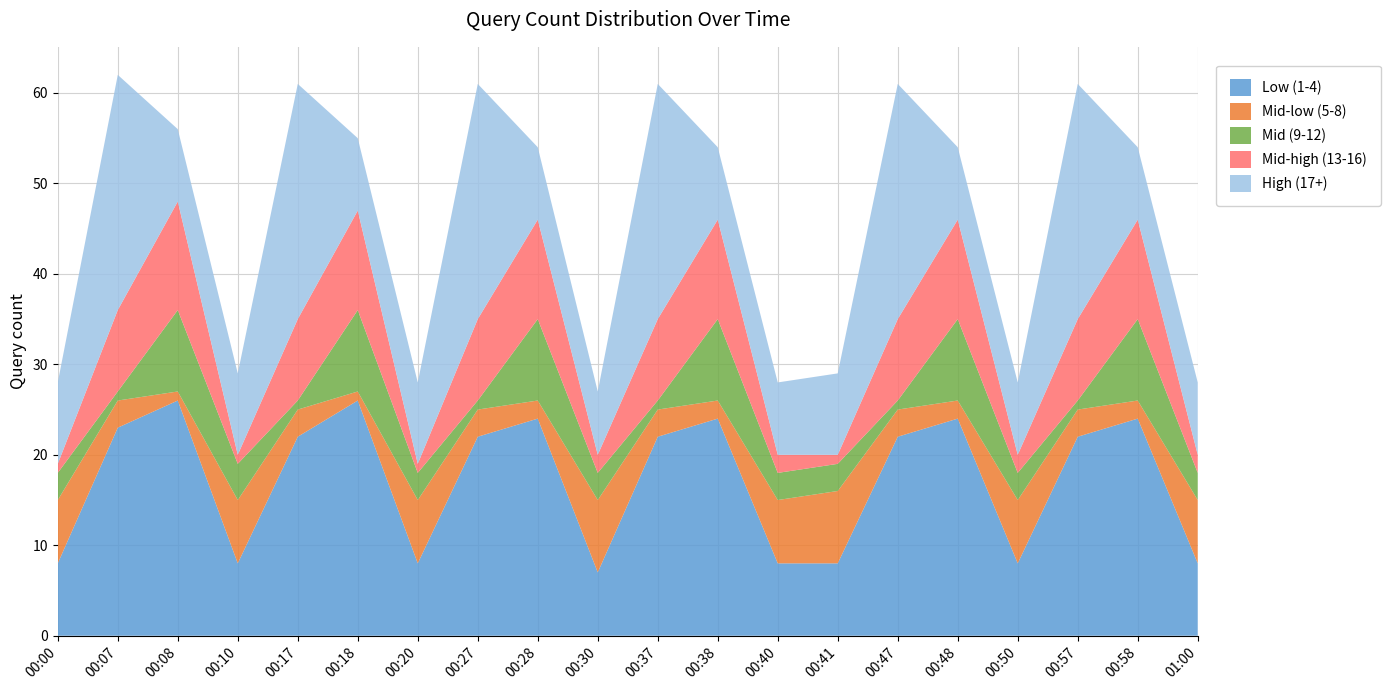

Reading left to right, what are all the values shown in this chart?

Low (1-4): 00:00=8	00:07=23	00:08=26	00:10=8	00:17=22	00:18=26	00:20=8	00:27=22	00:28=24	00:30=7	00:37=22	00:38=24	00:40=8	00:41=8	00:47=22	00:48=24	00:50=8	00:57=22	00:58=24	01:00=8
Mid-low (5-8): 00:00=7	00:07=3	00:08=1	00:10=7	00:17=3	00:18=1	00:20=7	00:27=3	00:28=2	00:30=8	00:37=3	00:38=2	00:40=7	00:41=8	00:47=3	00:48=2	00:50=7	00:57=3	00:58=2	01:00=7
Mid (9-12): 00:00=3	00:07=1	00:08=9	00:10=4	00:17=1	00:18=9	00:20=3	00:27=1	00:28=9	00:30=3	00:37=1	00:38=9	00:40=3	00:41=3	00:47=1	00:48=9	00:50=3	00:57=1	00:58=9	01:00=3
Mid-high (13-16): 00:00=1	00:07=9	00:08=12	00:10=1	00:17=9	00:18=11	00:20=1	00:27=9	00:28=11	00:30=2	00:37=9	00:38=11	00:40=2	00:41=1	00:47=9	00:48=11	00:50=2	00:57=9	00:58=11	01:00=2
High (17+): 00:00=9	00:07=26	00:08=8	00:10=9	00:17=26	00:18=8	00:20=9	00:27=26	00:28=8	00:30=7	00:37=26	00:38=8	00:40=8	00:41=9	00:47=26	00:48=8	00:50=8	00:57=26	00:58=8	01:00=8